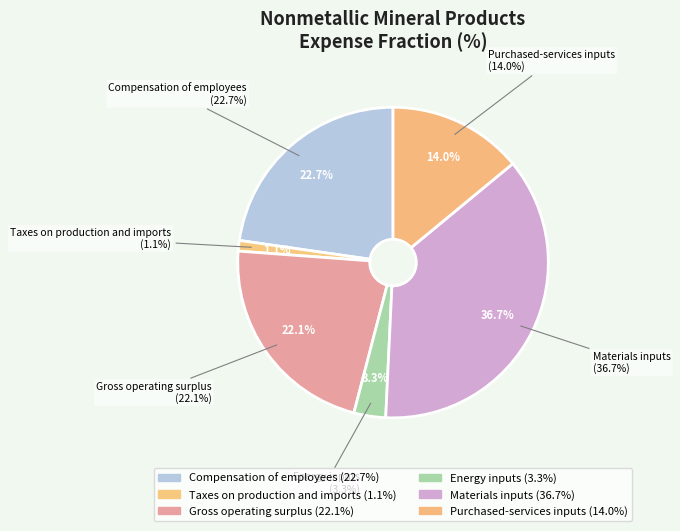

Which slice is the largest?

Materials inputs